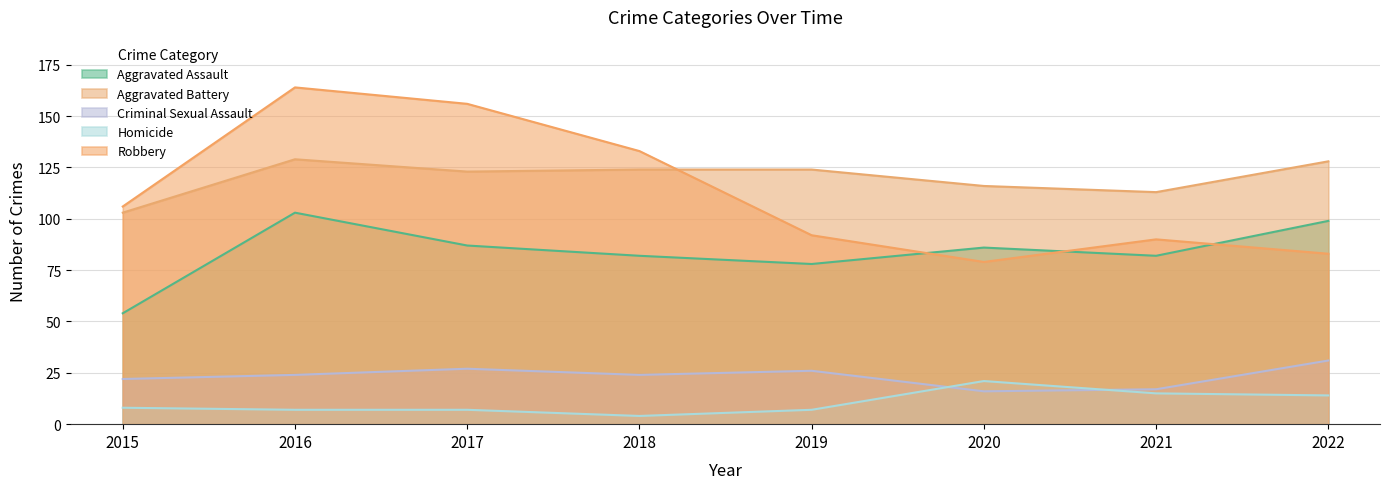

What is the approximate value of Robbery at 2022?

83